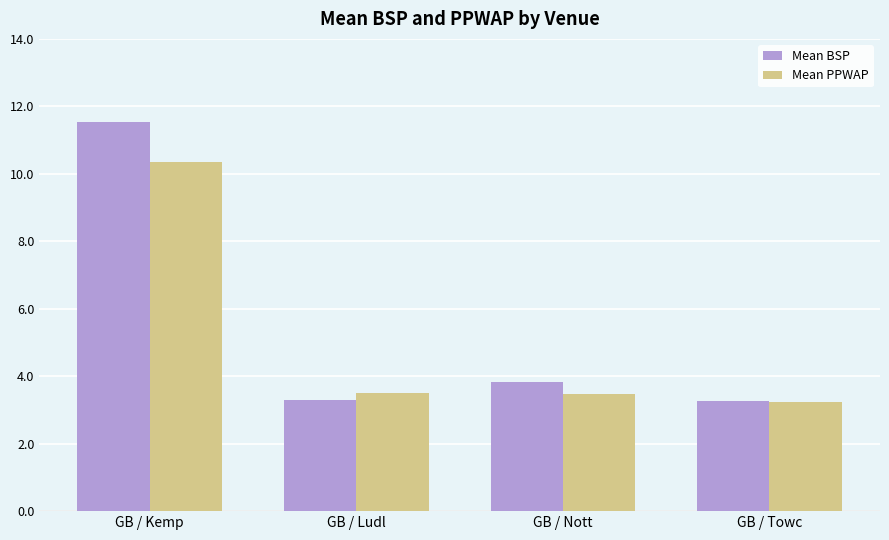

Reading left to right, what are all the values shown in this chart?

Mean BSP: 11.5	3.3	3.8	3.3
Mean PPWAP: 10.4	3.5	3.5	3.2